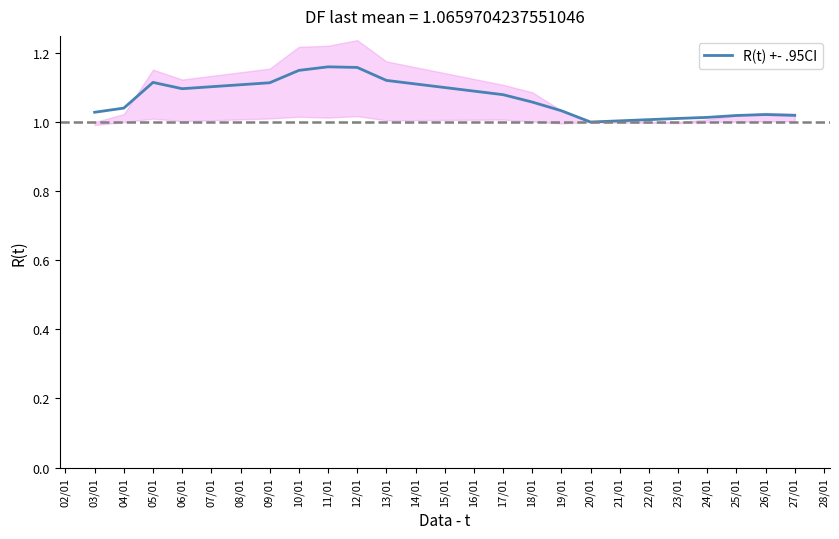

The value of R(t) +- .95CI at 17/01 is 0.4. True or false?

False